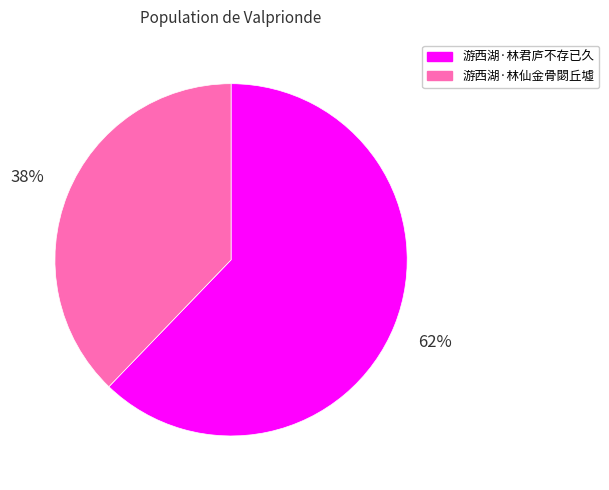

What is the ratio of the value at 游西湖·林仙金骨閟丘墟 to the value at 游西湖·林君庐不存已久?

0.6